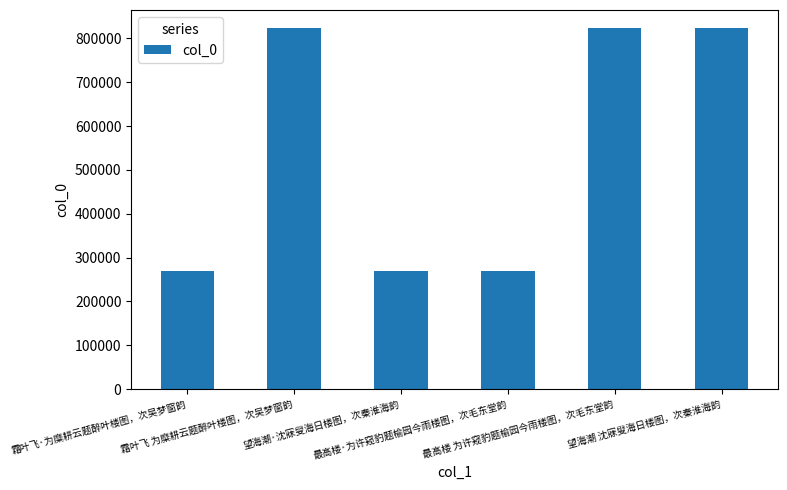

Does the chart contain stacked bars?

No